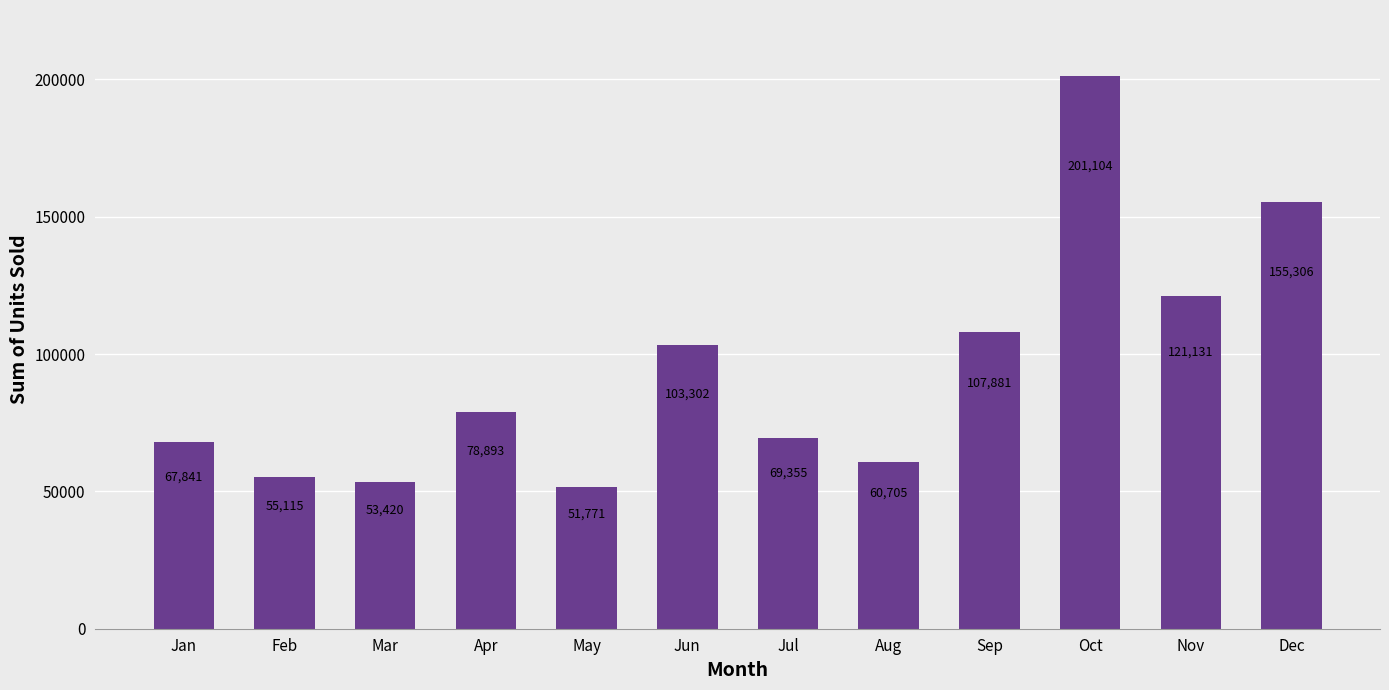

Rank the categories by value from lowest to highest.

May, Mar, Feb, Aug, Jan, Jul, Apr, Jun, Sep, Nov, Dec, Oct